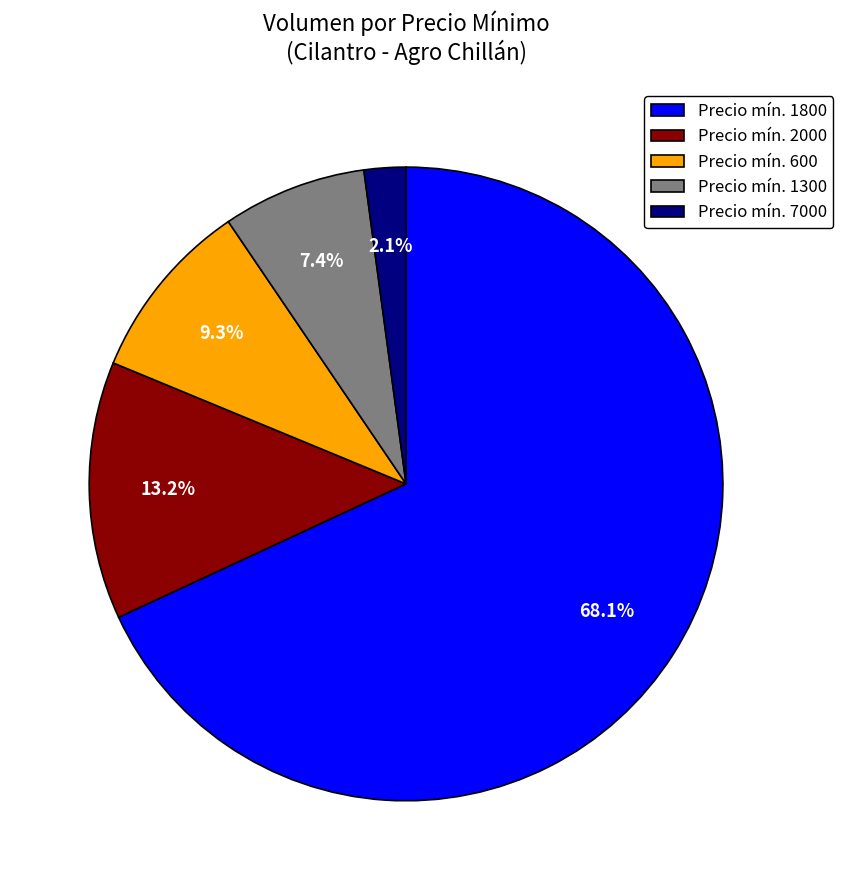

Which category accounts for the majority?

Precio mín. 1800